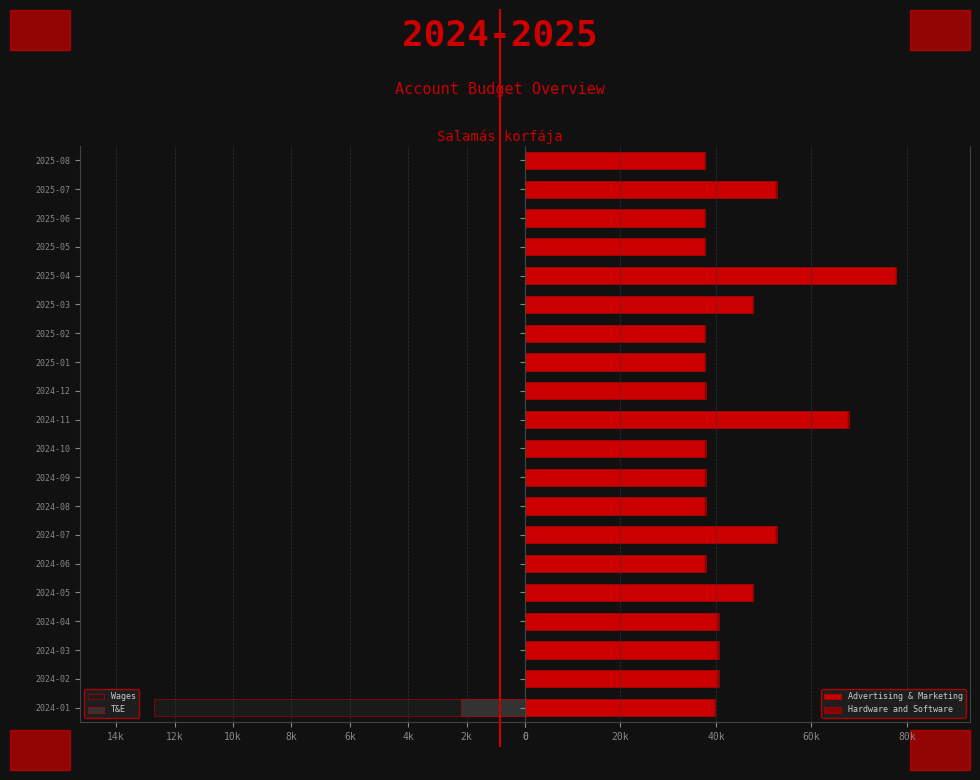

How many bars are there in total?

80